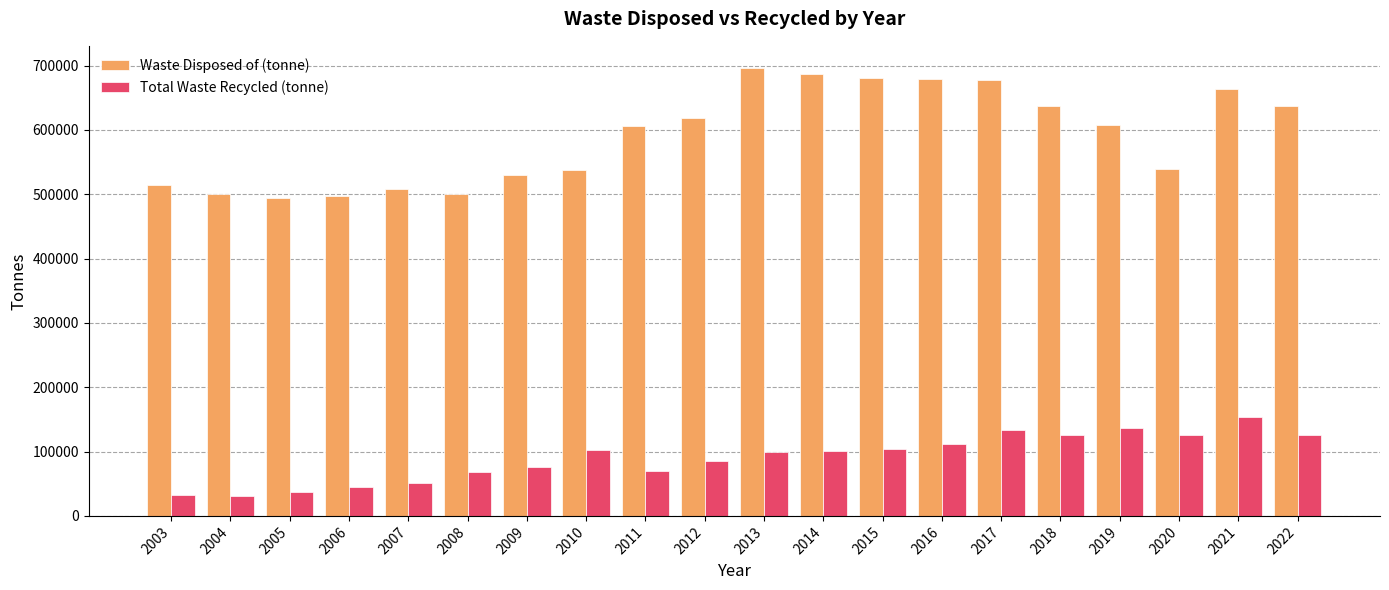

Rank the series at 2020 from lowest to highest value.

Total Waste Recycled (tonne), Waste Disposed of (tonne)